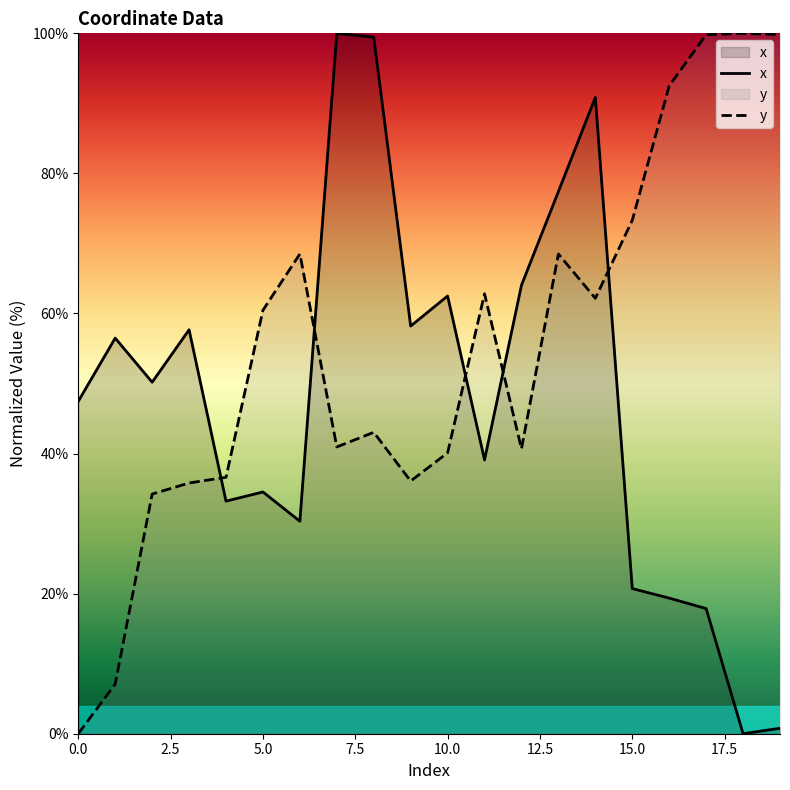

The value of y at 10.0 is 24.9. True or false?

False